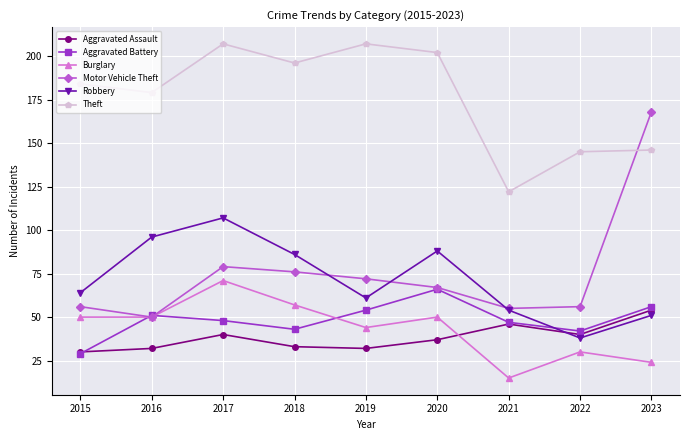

Read the Aggravated Assault value at 2020, to the nearest 5.

35